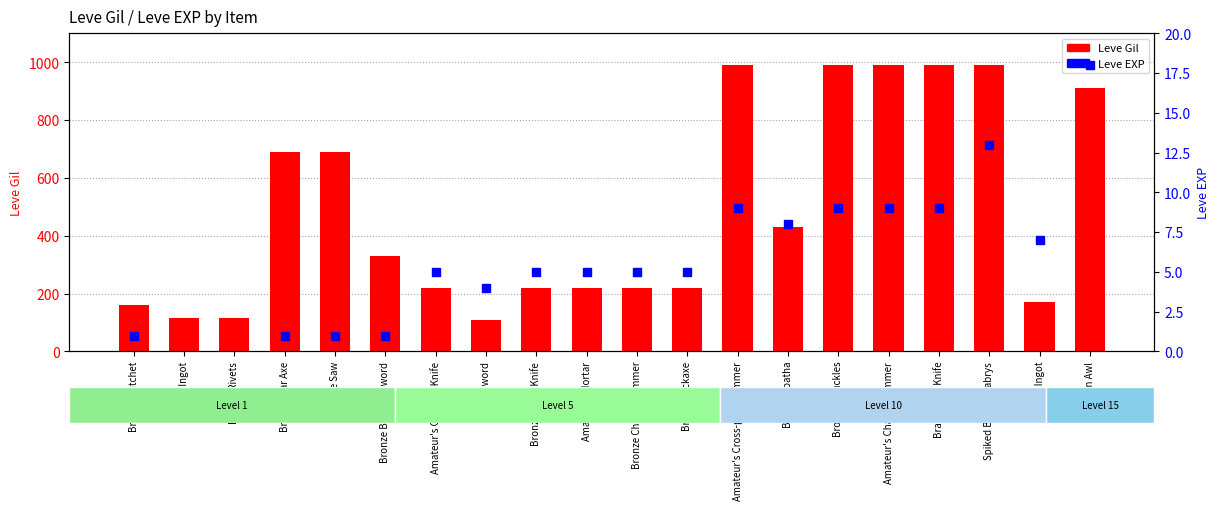

What is the total value across all series at Iron Awl?

928